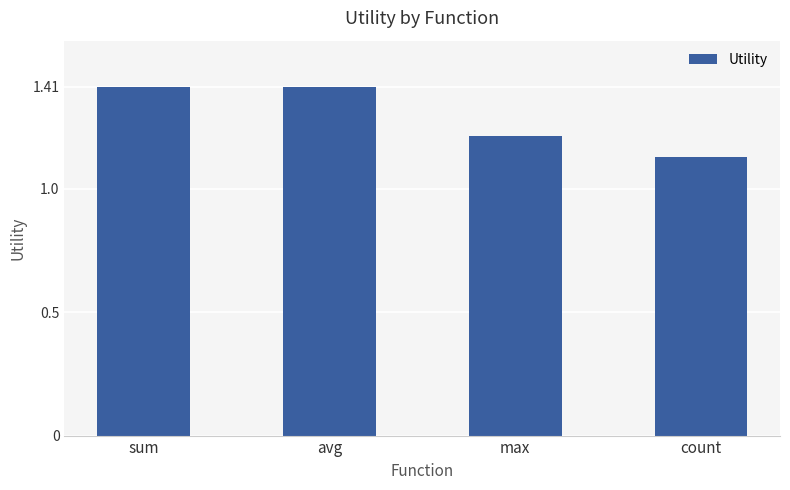

The value at max is 1.7. True or false?

False